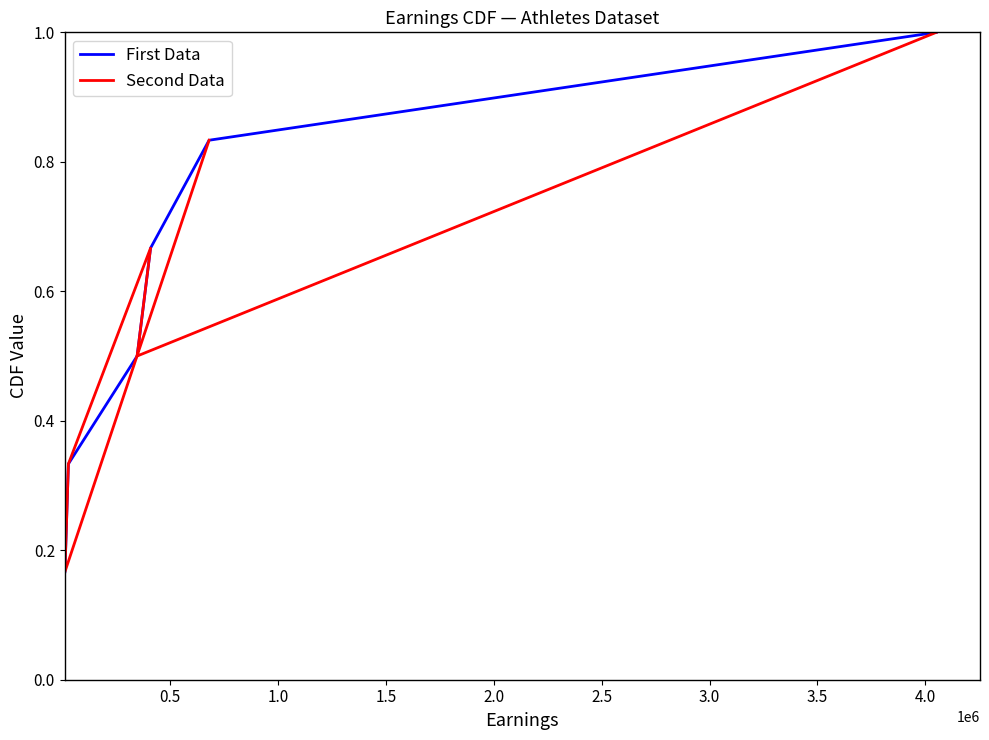

What is the highest value of the First Data series?

1.0